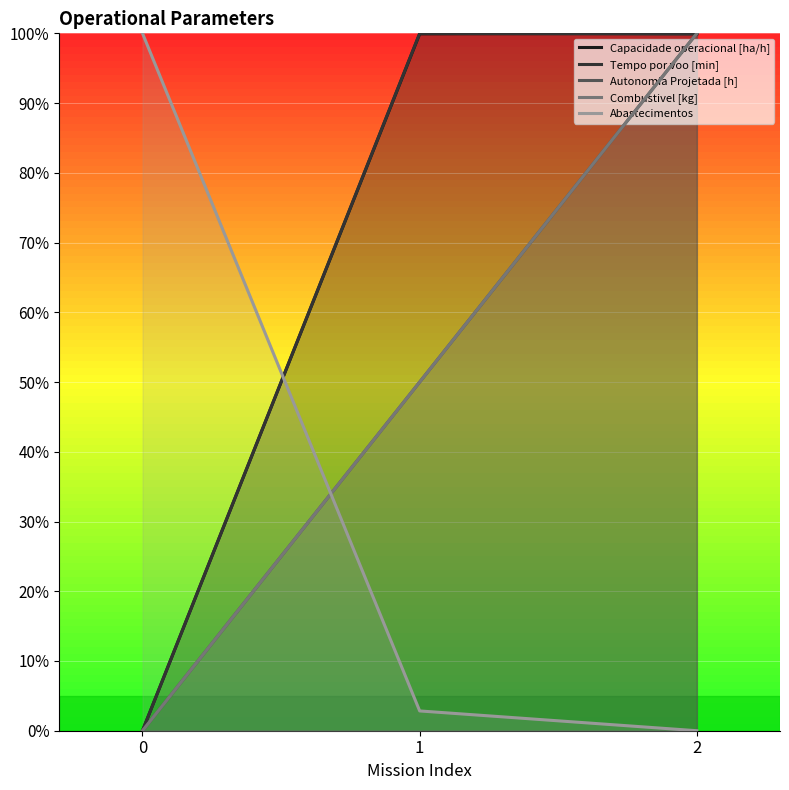

Rank the series at 0 from highest to lowest value.

Abastecimentos, Capacidade operacional [ha/h], Tempo por voo [min], Autonomia Projetada [h], Combustivel [kg]